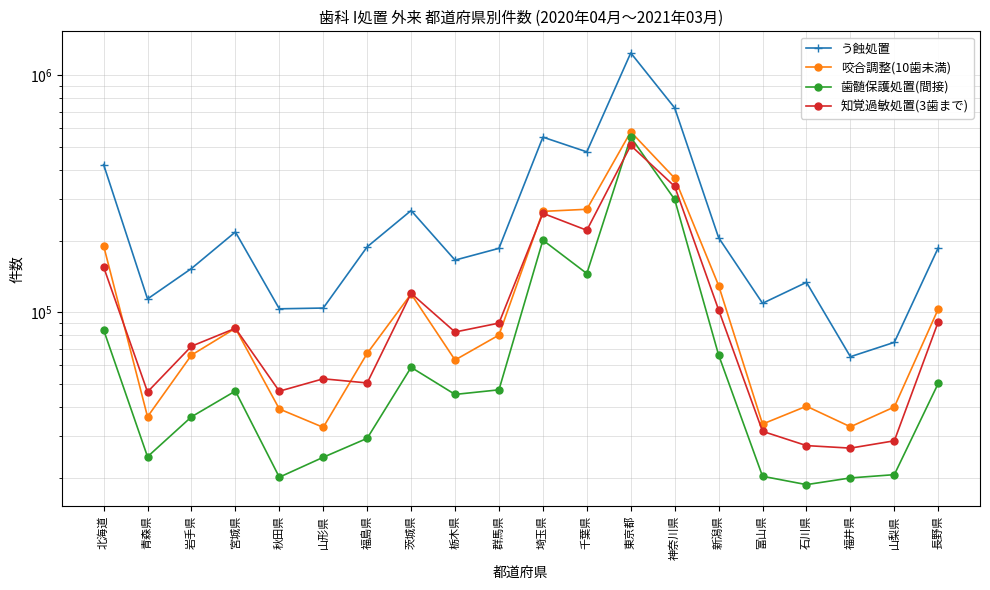

What is the sum of the 知覚過敏処置(3歯まで) values at 福島県 and 新潟県?

152799